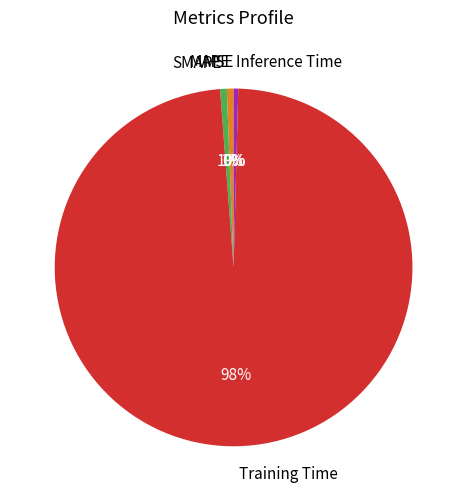

Is the sum of MSE and SMAPE greater than half?

No